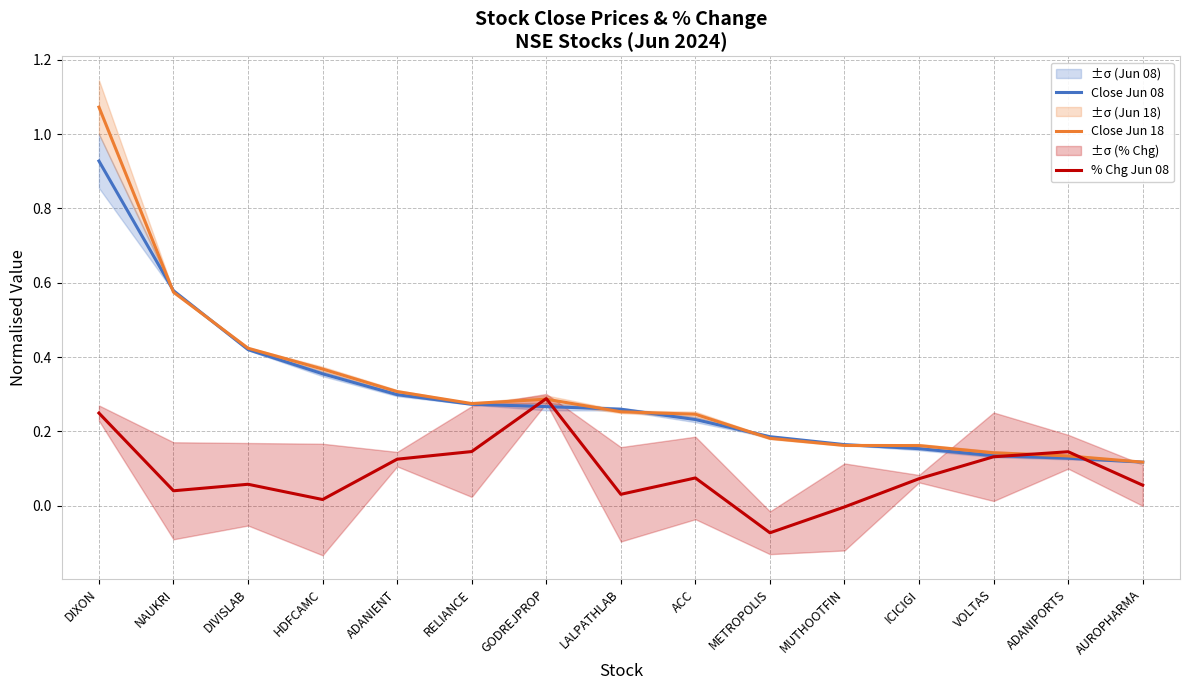

What is the value of the Close Jun 18 point at the 6th from the left?

0.3